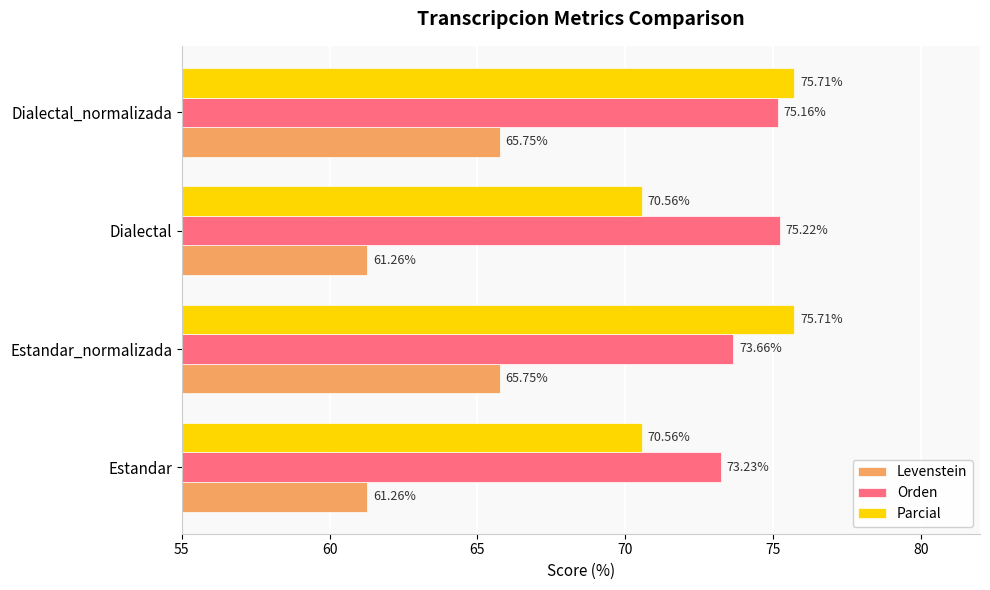

What is the difference between the highest and lowest values at Estandar?

12.0